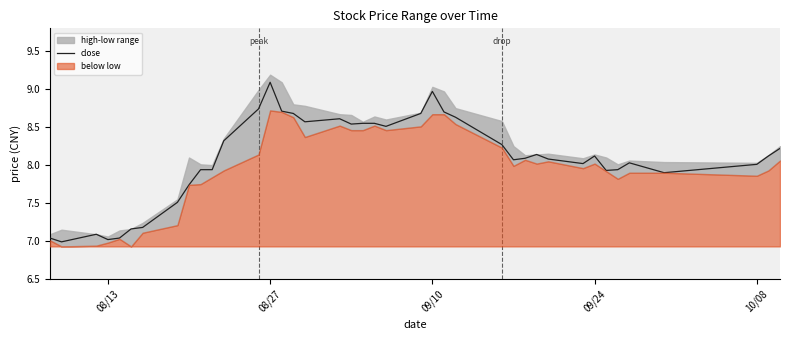

True or false: close has a value of 9.1 at 08/27.

True